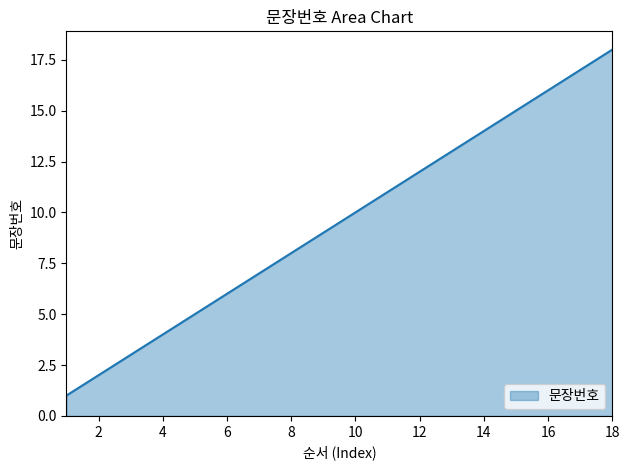

Reading left to right, extract all data points from this chart.

1	2	3	4	5	6	7	8	9	10	11	12	13	14	15	16	17	18